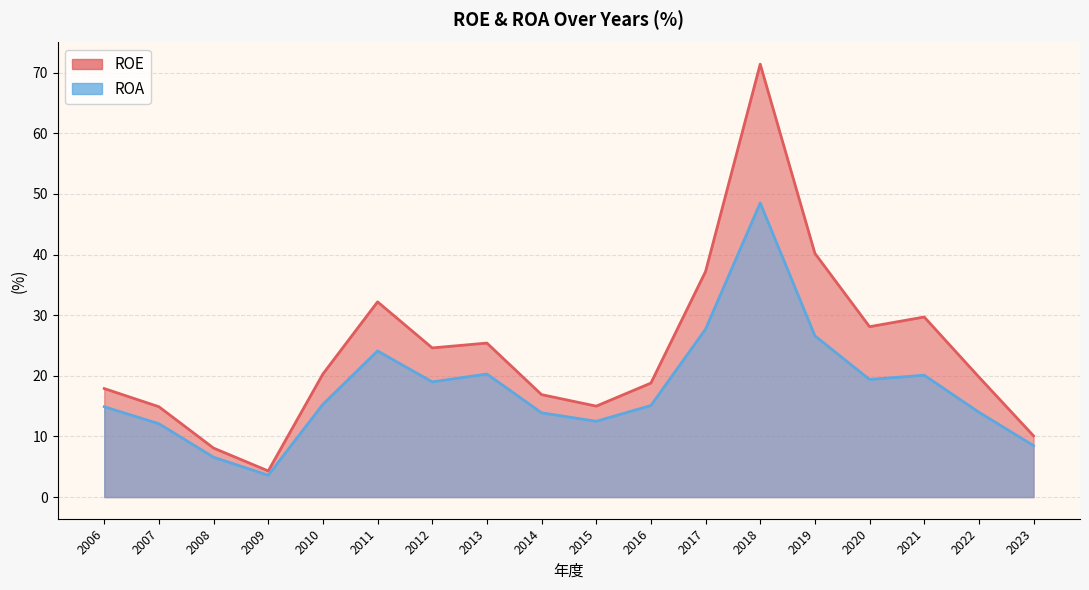

At which category does ROE reach its first local valley?

2009